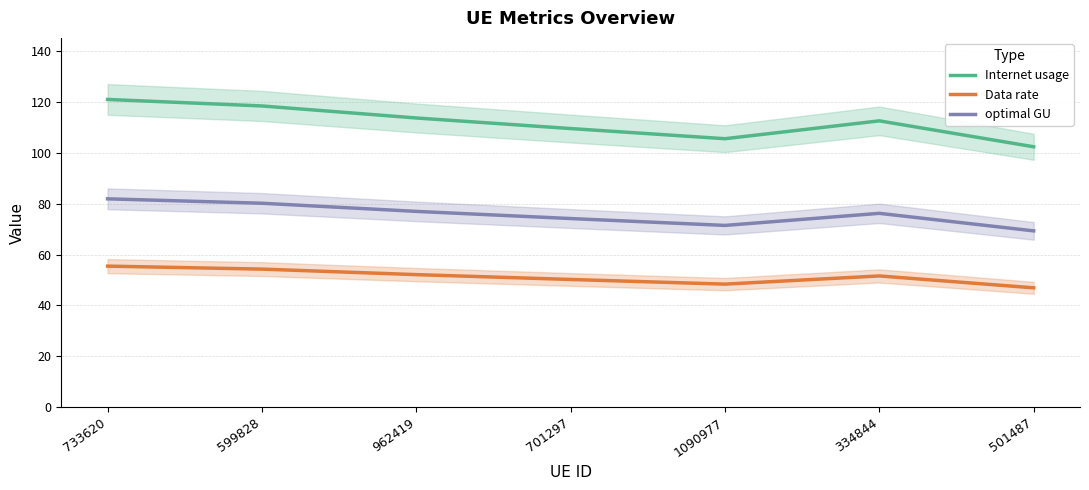

List the labels in order of optimal GU value, largest first.

733620, 599828, 962419, 334844, 701297, 1090977, 501487